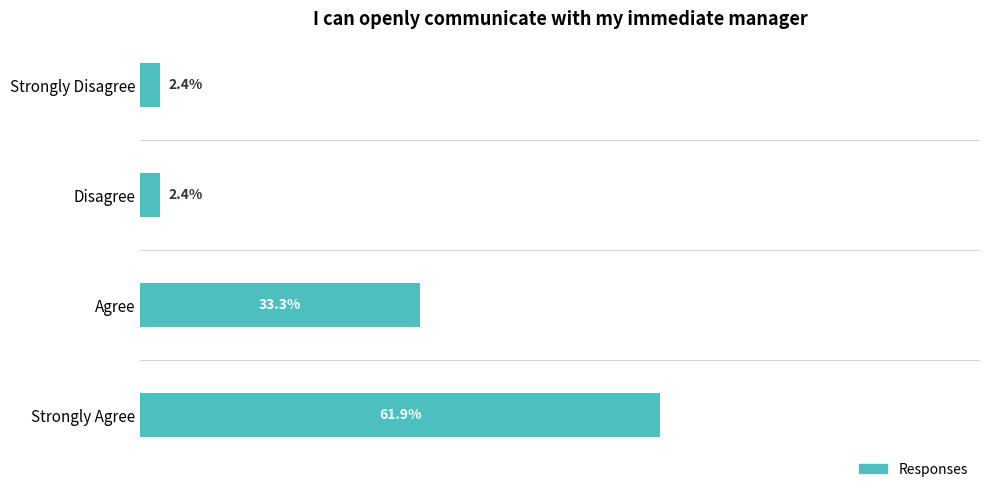

What is the label of the 4th bar from the top?

Strongly Agree